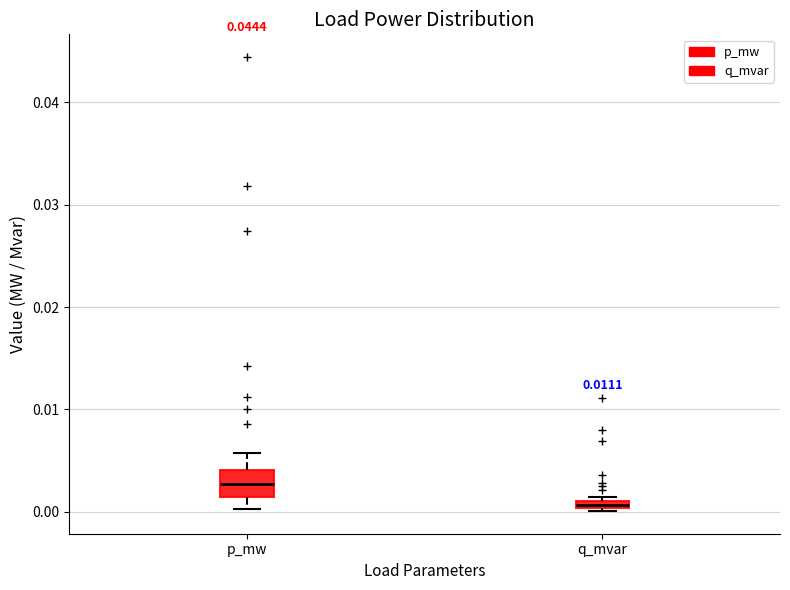

Where does the upper whisker of the box for p_mw end on the y-axis? The values are not printed on the chart, so give them approximately, as read against the axis.

0.006